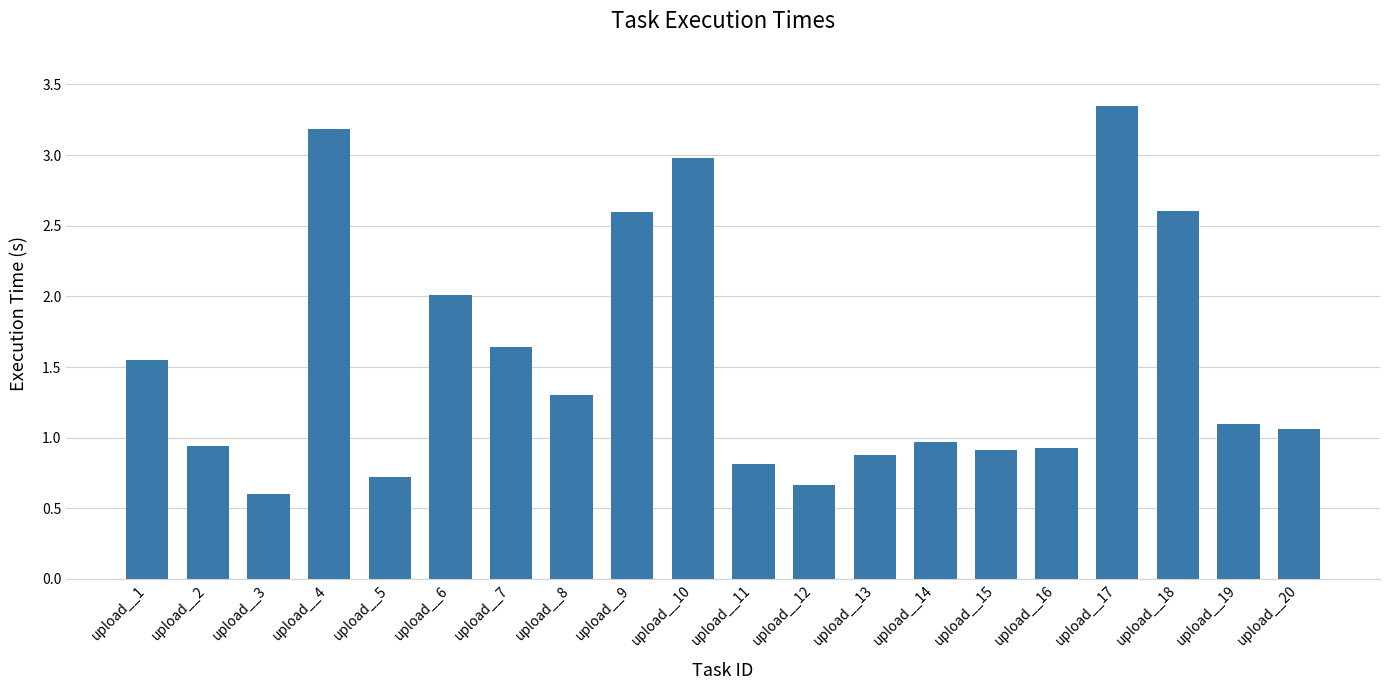

What value does the data have at upload__4?

3.2